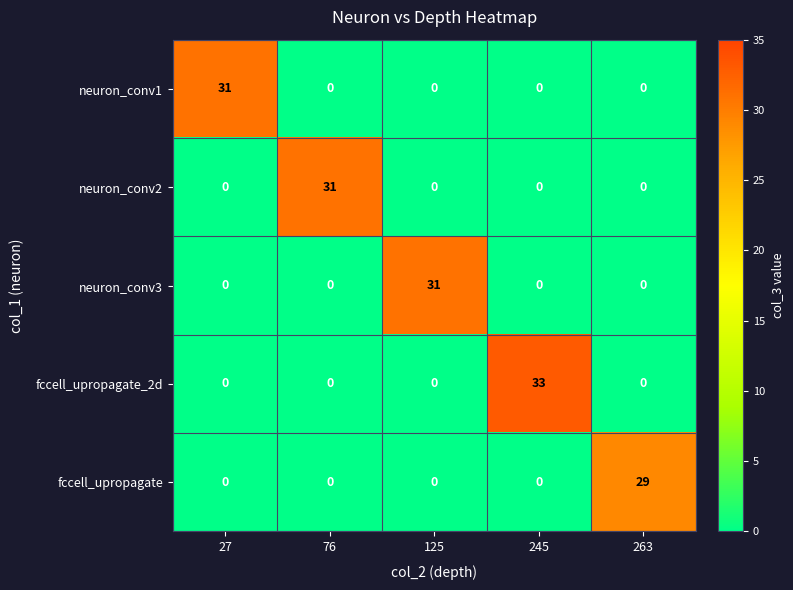

What is the difference between the maximum and minimum values in the fccell_upropagate series?

29